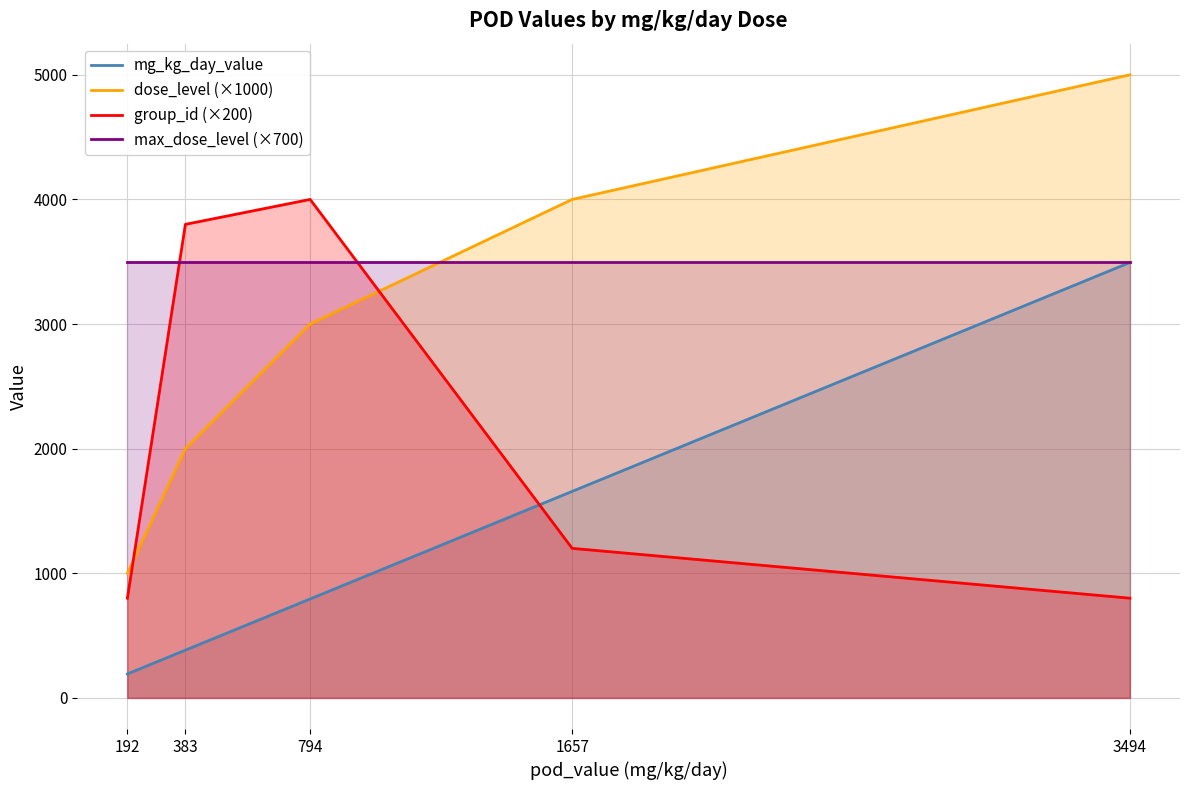

What is the difference between the highest and lowest values at 1657?

2800